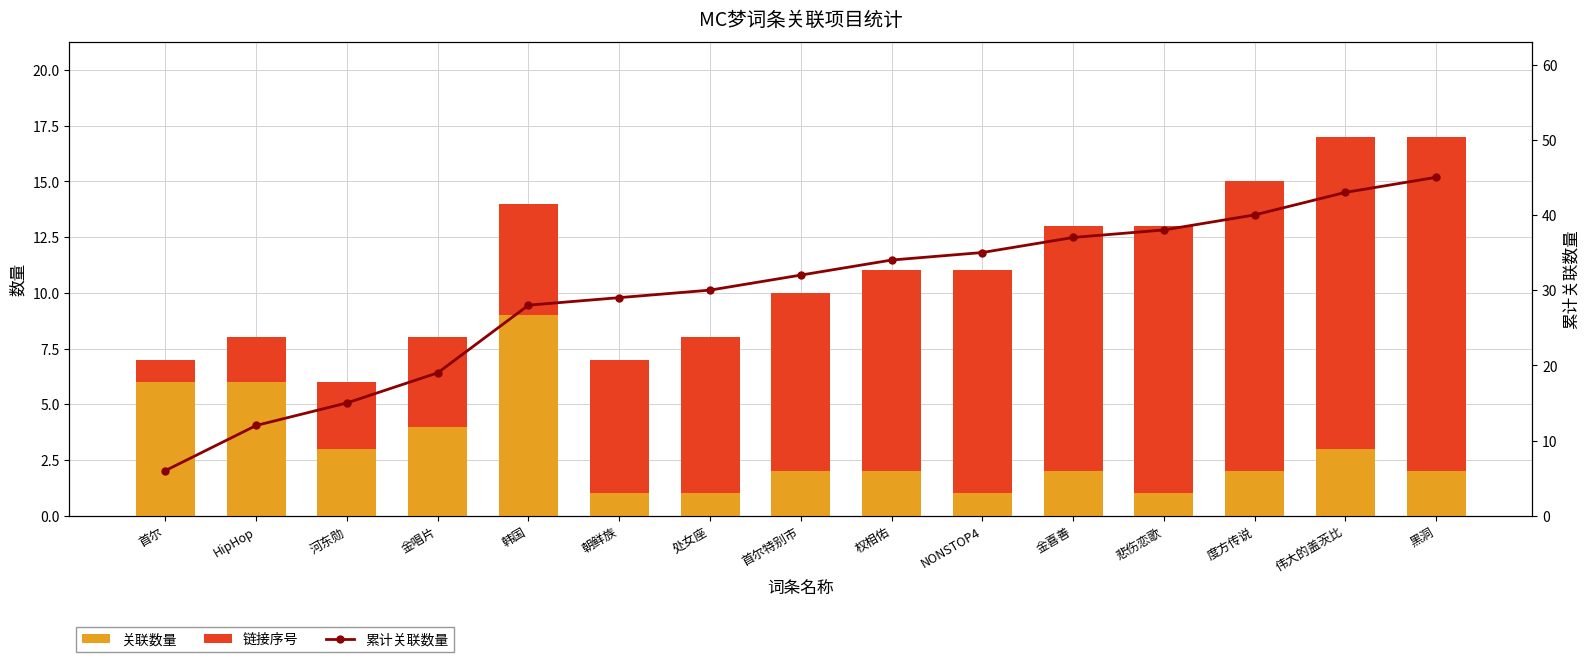

The 关联数量 series shows 2 at 处女座. True or false?

False